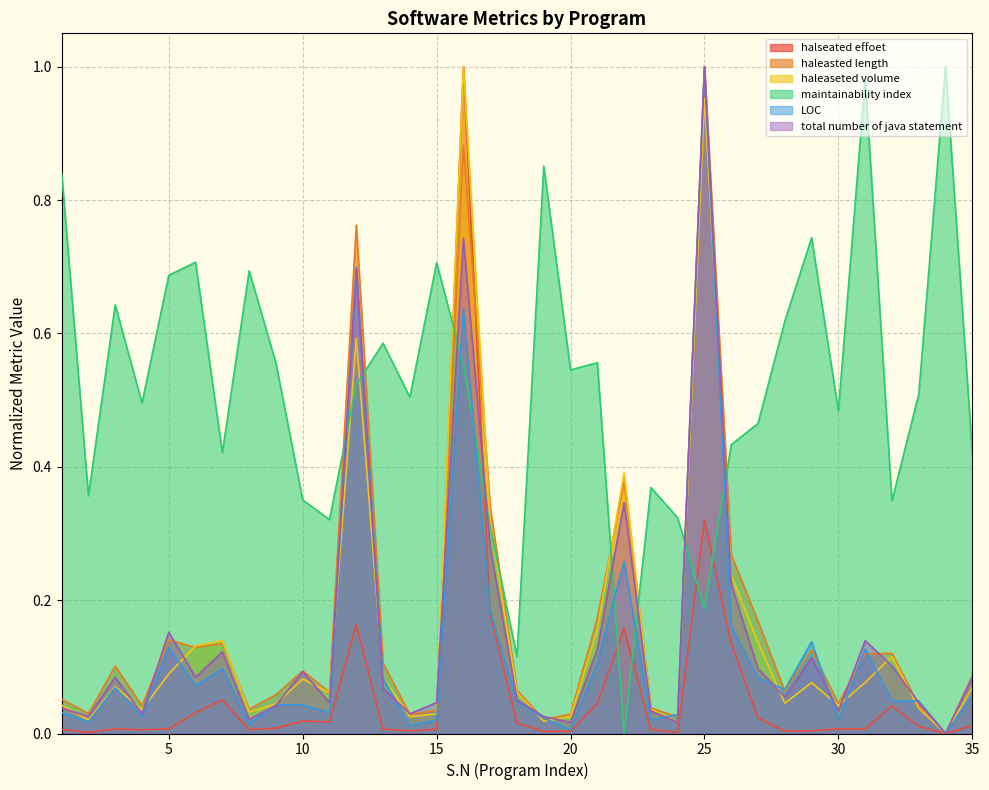

Reading right to left, extract all data points from this chart.

halseated effoet: 0.0	0.0	0.0	0.0	0.0	0.0	0.0	0.0	0.0	0.1	0.3	0.0	0.0	0.2	0.0	0.0	0.0	0.0	0.2	1.0	0.0	0.0	0.0	0.2	0.0	0.0	0.0	0.0	0.1	0.0	0.0	0.0	0.0	0.0	0.0
haleasted length: 0.1	0.0	0.0	0.1	0.1	0.0	0.1	0.1	0.2	0.3	1.0	0.0	0.0	0.4	0.2	0.0	0.0	0.1	0.3	0.9	0.0	0.0	0.1	0.8	0.1	0.1	0.1	0.0	0.1	0.1	0.1	0.0	0.1	0.0	0.1
haleaseted volume: 0.1	0.0	0.0	0.1	0.1	0.0	0.1	0.0	0.1	0.2	1.0	0.0	0.0	0.4	0.2	0.0	0.0	0.1	0.3	1.0	0.0	0.0	0.1	0.6	0.1	0.1	0.0	0.0	0.1	0.1	0.1	0.0	0.1	0.0	0.0
maintainability index: 0.4	1.0	0.5	0.3	1.0	0.5	0.7	0.6	0.5	0.4	0.2	0.3	0.4	0.0	0.6	0.5	0.9	0.1	0.3	0.6	0.7	0.5	0.6	0.5	0.3	0.4	0.6	0.7	0.4	0.7	0.7	0.5	0.6	0.4	0.8
LOC: 0.1	0.0	0.0	0.0	0.1	0.0	0.1	0.1	0.1	0.2	1.0	0.0	0.0	0.3	0.1	0.0	0.0	0.0	0.2	0.6	0.0	0.0	0.1	0.7	0.0	0.0	0.0	0.0	0.1	0.1	0.1	0.0	0.1	0.0	0.0
total number of java statement: 0.1	0.0	0.0	0.1	0.1	0.0	0.1	0.1	0.1	0.2	1.0	0.0	0.0	0.3	0.1	0.0	0.0	0.1	0.3	0.7	0.0	0.0	0.1	0.7	0.0	0.1	0.0	0.0	0.1	0.1	0.2	0.0	0.1	0.0	0.0